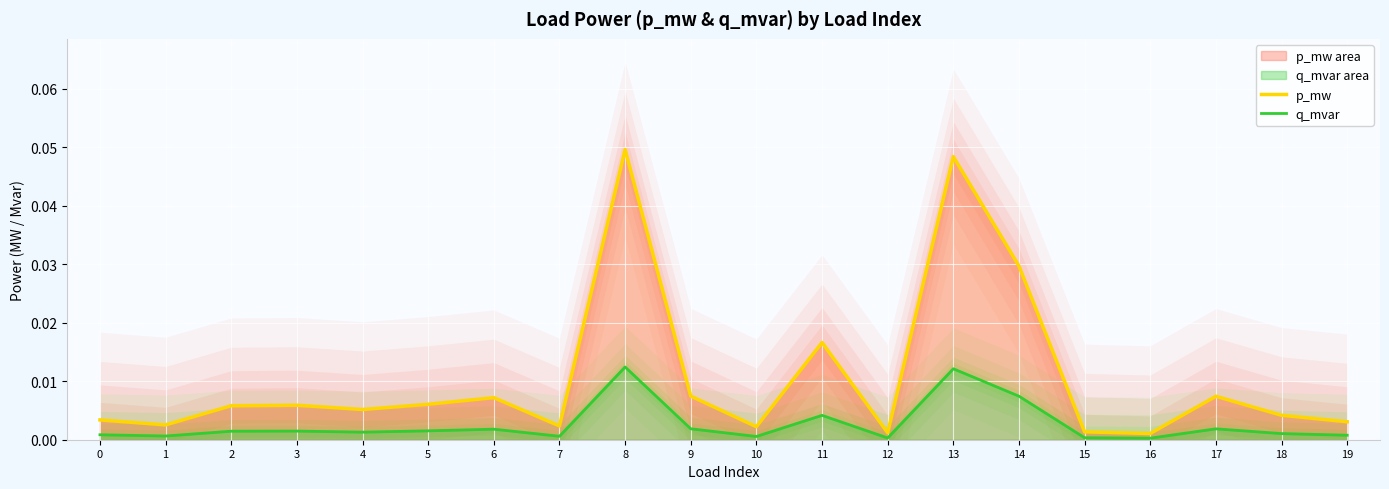

At which label is p_mw closest to 0?

16